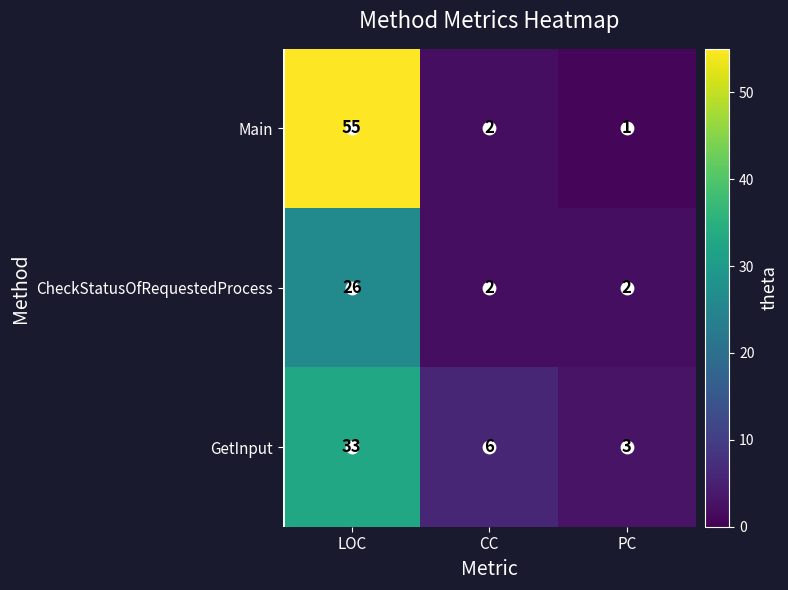

True or false: CheckStatusOfRequestedProcess has a value of 11 at LOC.

False